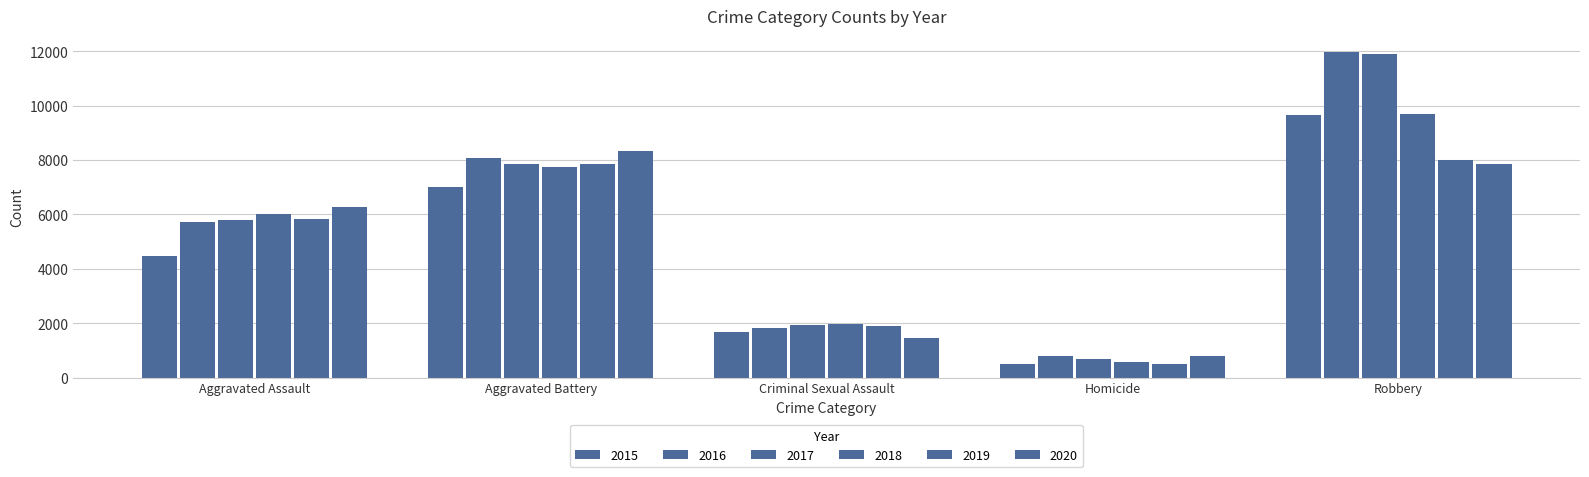

How many series are shown in this chart?

6